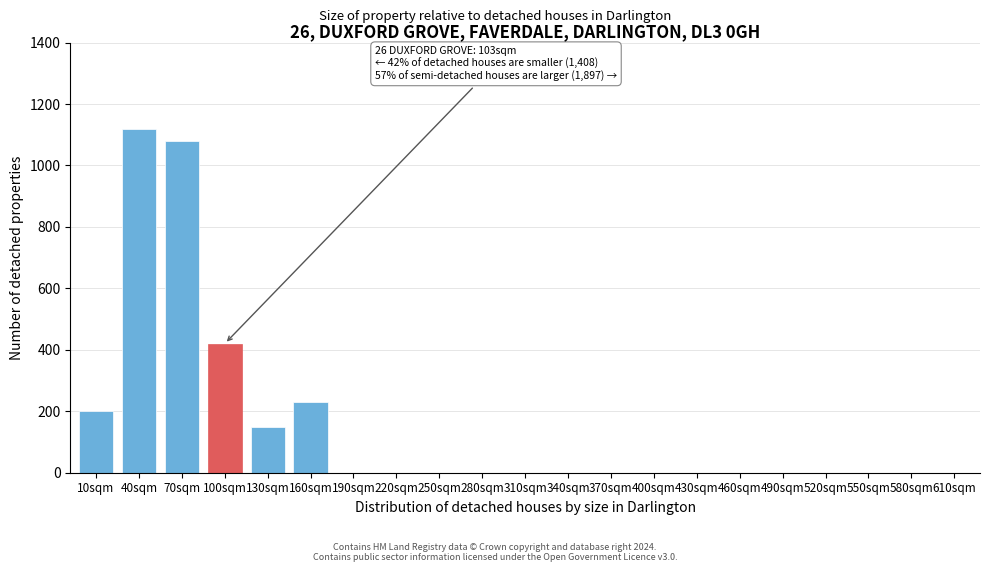

Reading left to right, list all the values displayed in this chart.

10sqm=200	40sqm=1120	70sqm=1080	100sqm=420	130sqm=150	160sqm=230	190sqm=0	220sqm=0	250sqm=0	280sqm=0	310sqm=0	340sqm=0	370sqm=0	400sqm=0	430sqm=0	460sqm=0	490sqm=0	520sqm=0	550sqm=0	580sqm=0	610sqm=0